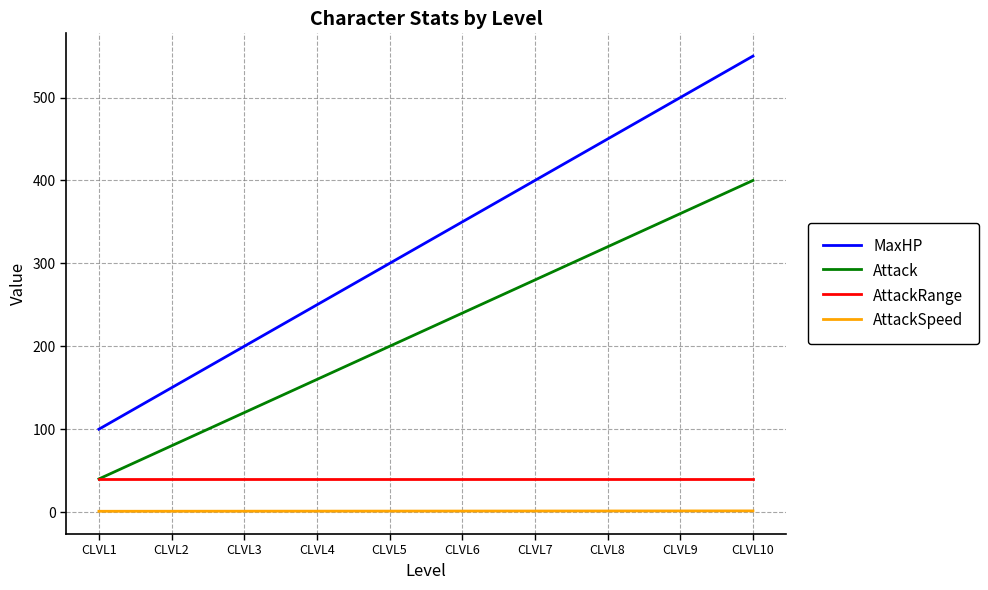

What is the approximate value of AttackRange at CLVL6?

40.0